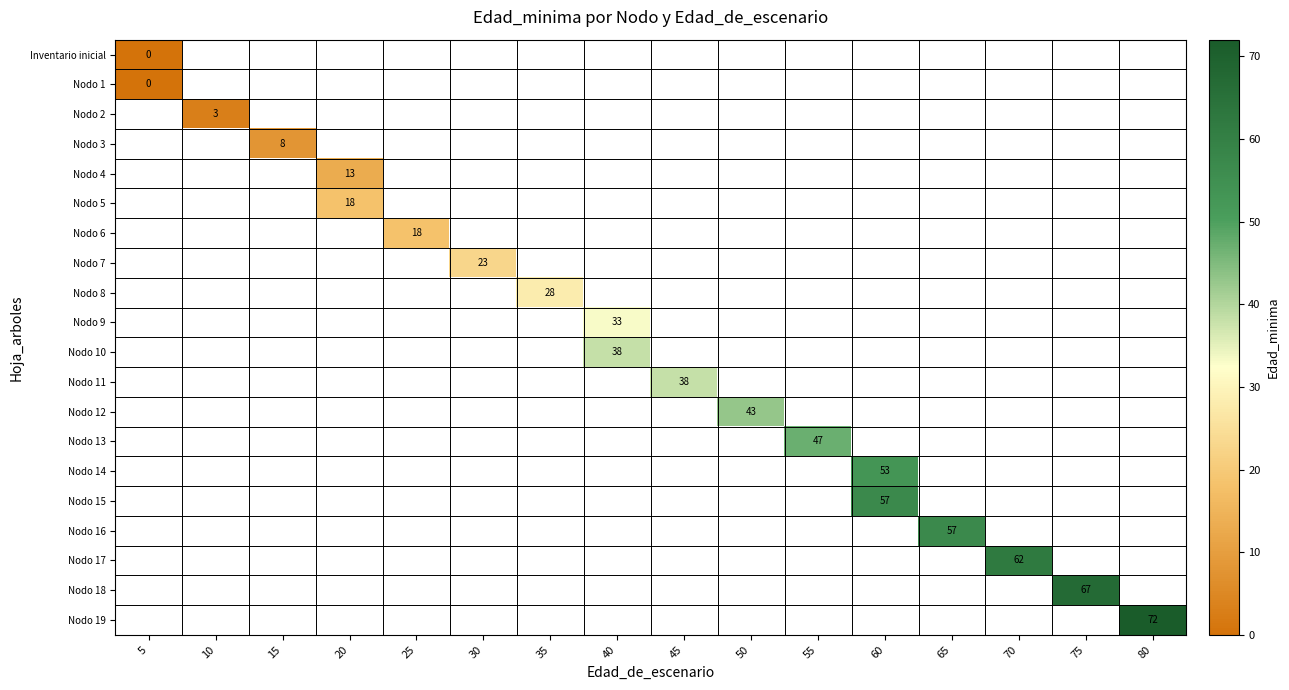

The Nodo 12 series shows 43 at 50. True or false?

True